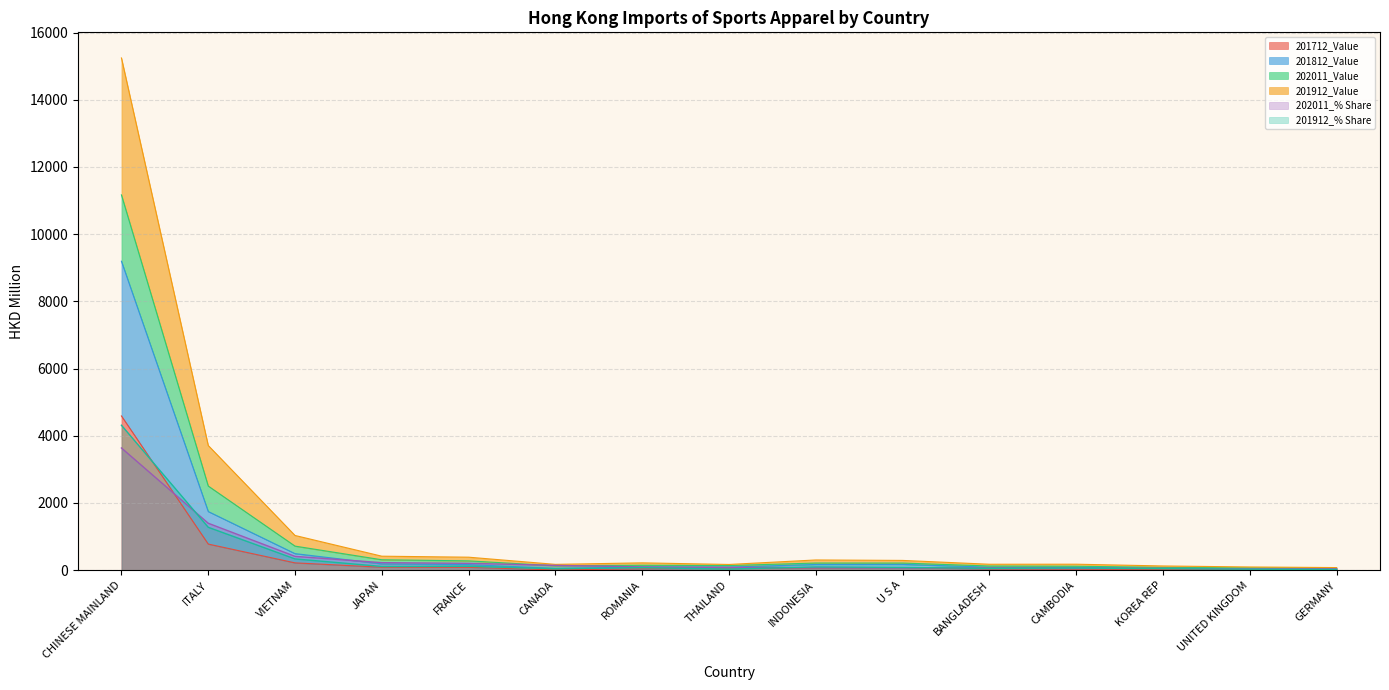

List the labels in order of 201912_% Share value, smallest first.

GERMANY, UNITED KINGDOM, THAILAND, CANADA, KOREA REP, BANGLADESH, CAMBODIA, ROMANIA, U S A, INDONESIA, JAPAN, FRANCE, VIETNAM, ITALY, CHINESE MAINLAND